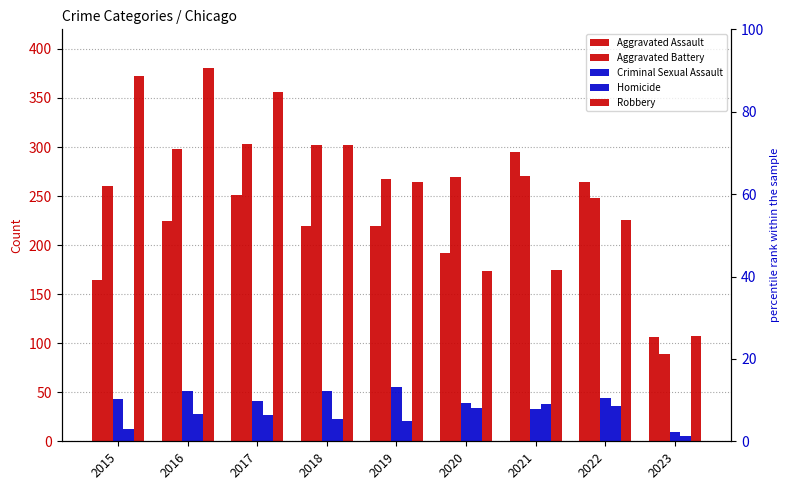

At which label does Aggravated Assault reach its minimum?

2023